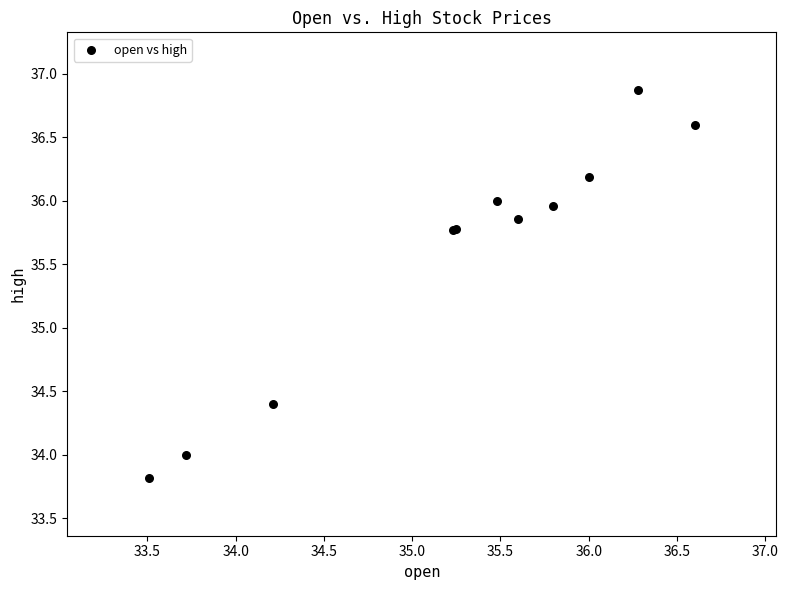

What Y value in the scatter plot is closest to 35?

34.4